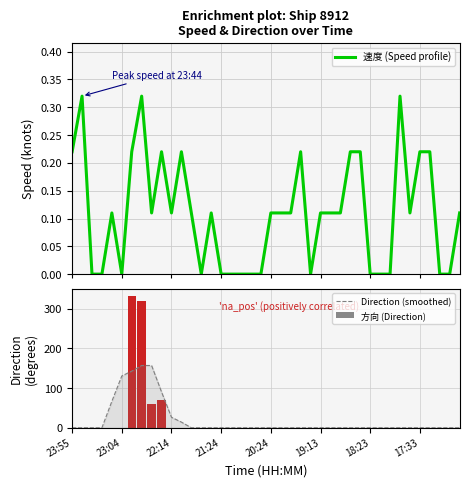

What are all the series names shown in the legend?

速度 (Speed profile), Direction (smoothed), 方向 (Direction)